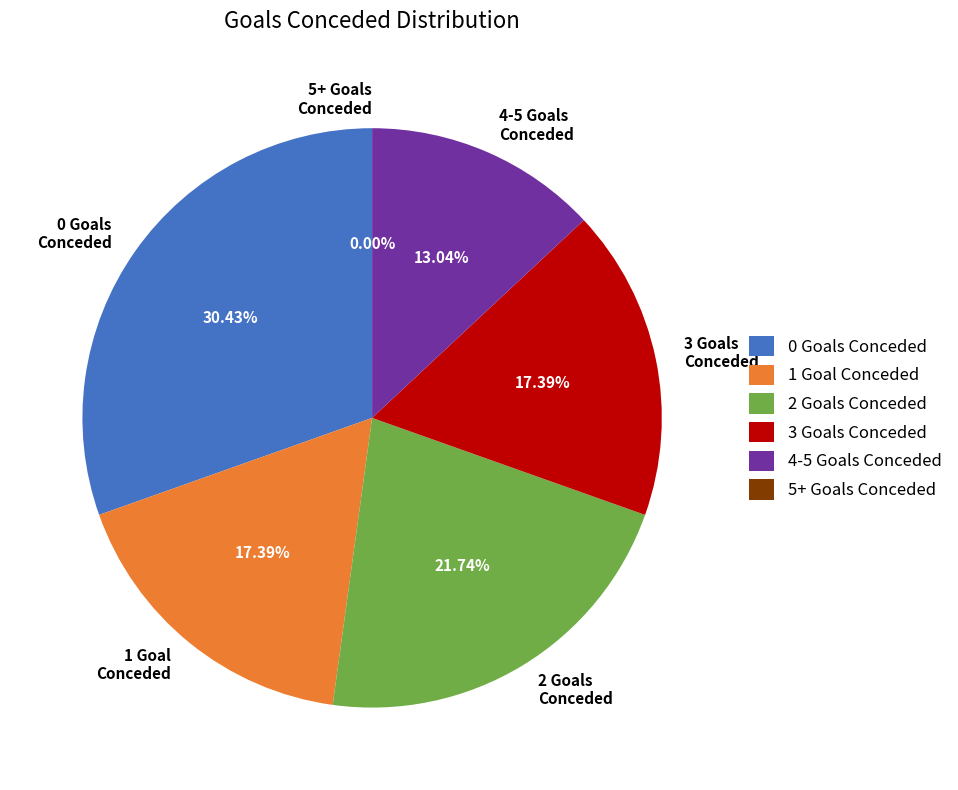

Does 0 goals conceded account for over 50% of the chart?

No